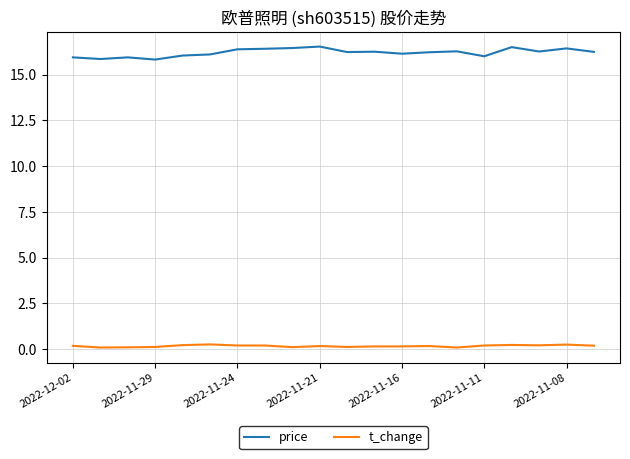

True or false: t_change and price intersect in this chart.

False